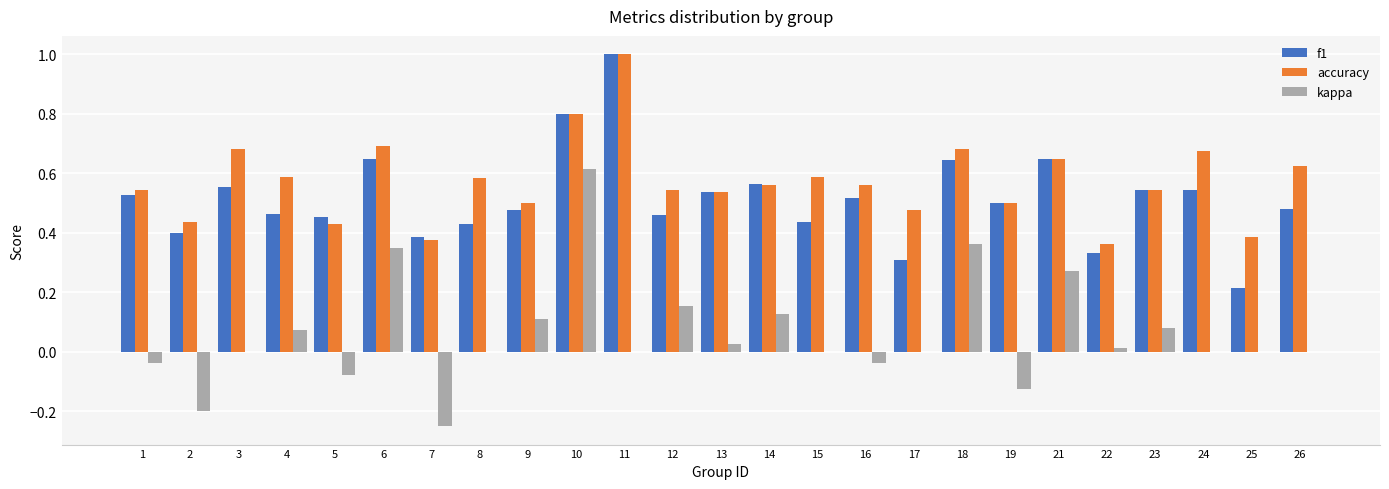

How many groups of bars are there?

25